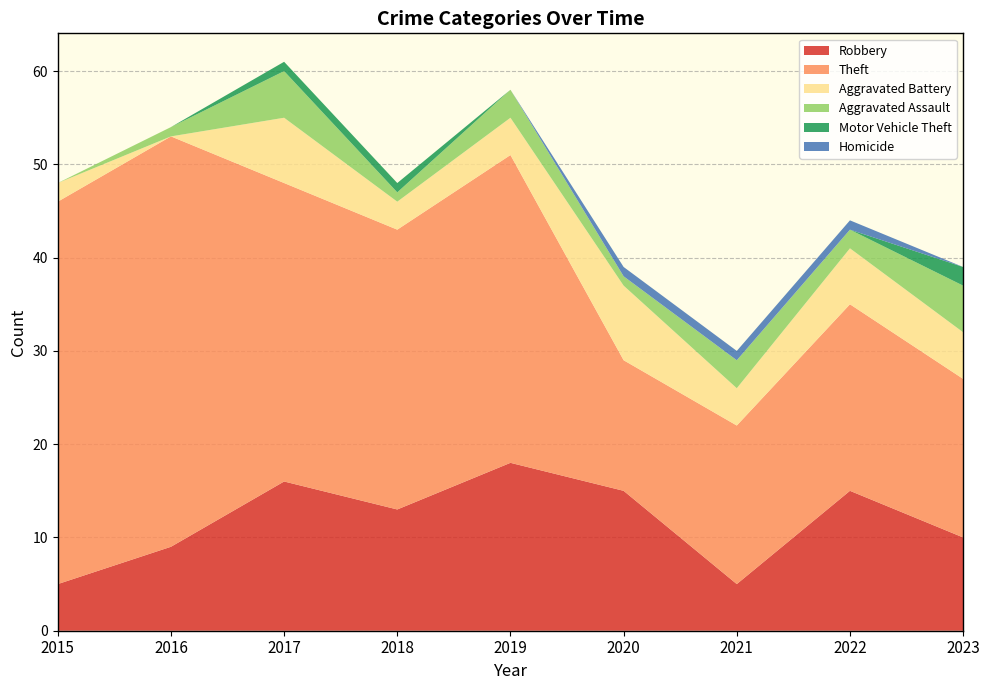

Reading right to left, extract all data points from this chart.

Robbery: 2023=10	2022=15	2021=5	2020=15	2019=18	2018=13	2017=16	2016=9	2015=5
Theft: 2023=17	2022=20	2021=17	2020=14	2019=33	2018=30	2017=32	2016=44	2015=41
Aggravated Battery: 2023=5	2022=6	2021=4	2020=8	2019=4	2018=3	2017=7	2016=0	2015=2
Aggravated Assault: 2023=5	2022=2	2021=3	2020=1	2019=3	2018=1	2017=5	2016=1	2015=0
Motor Vehicle Theft: 2023=2	2022=0	2021=0	2020=0	2019=0	2018=1	2017=1	2016=0	2015=0
Homicide: 2023=0	2022=1	2021=1	2020=1	2019=0	2018=0	2017=0	2016=0	2015=0